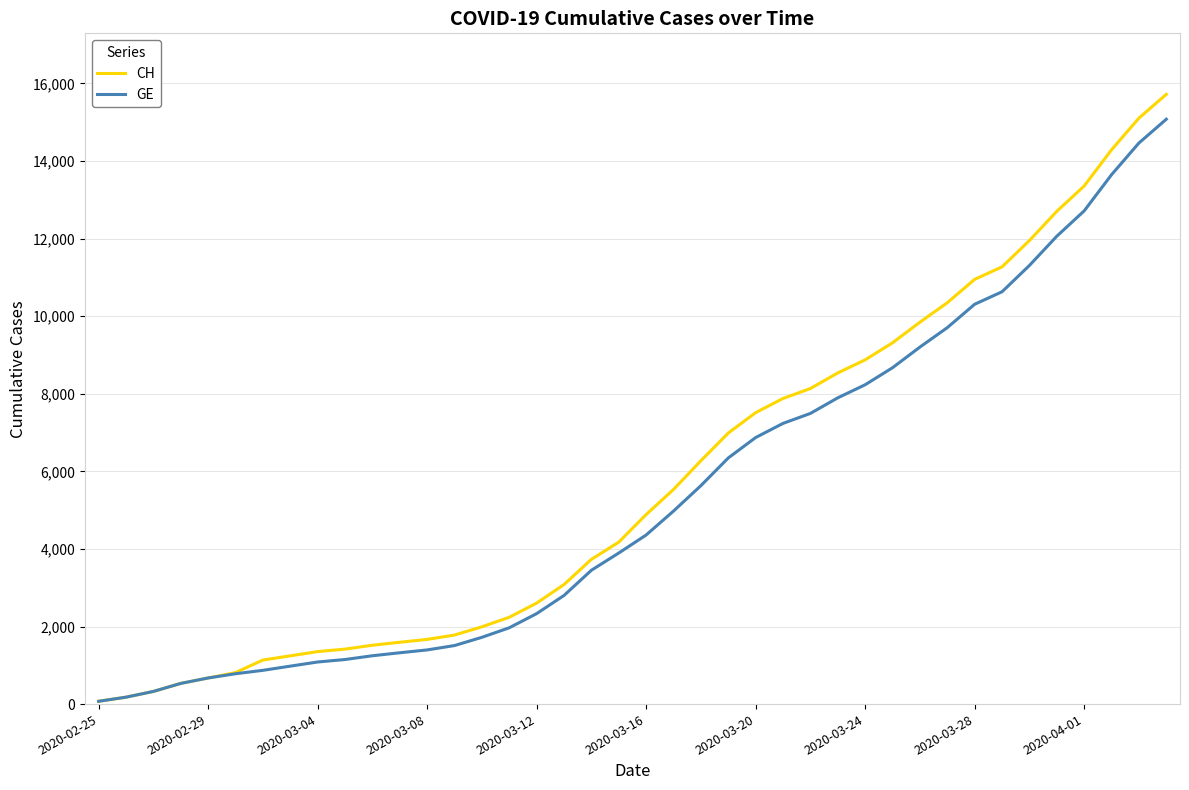

Which series has the largest range (max minus min)?

CH